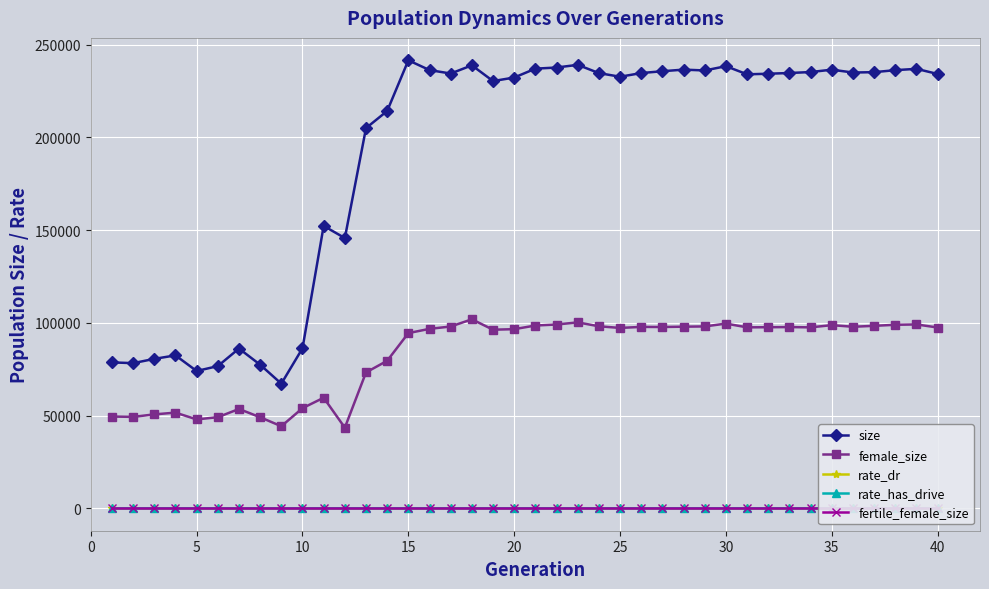

Rank the series by their maximum value, from highest to lowest.

size, female_size, fertile_female_size, rate_dr, rate_has_drive